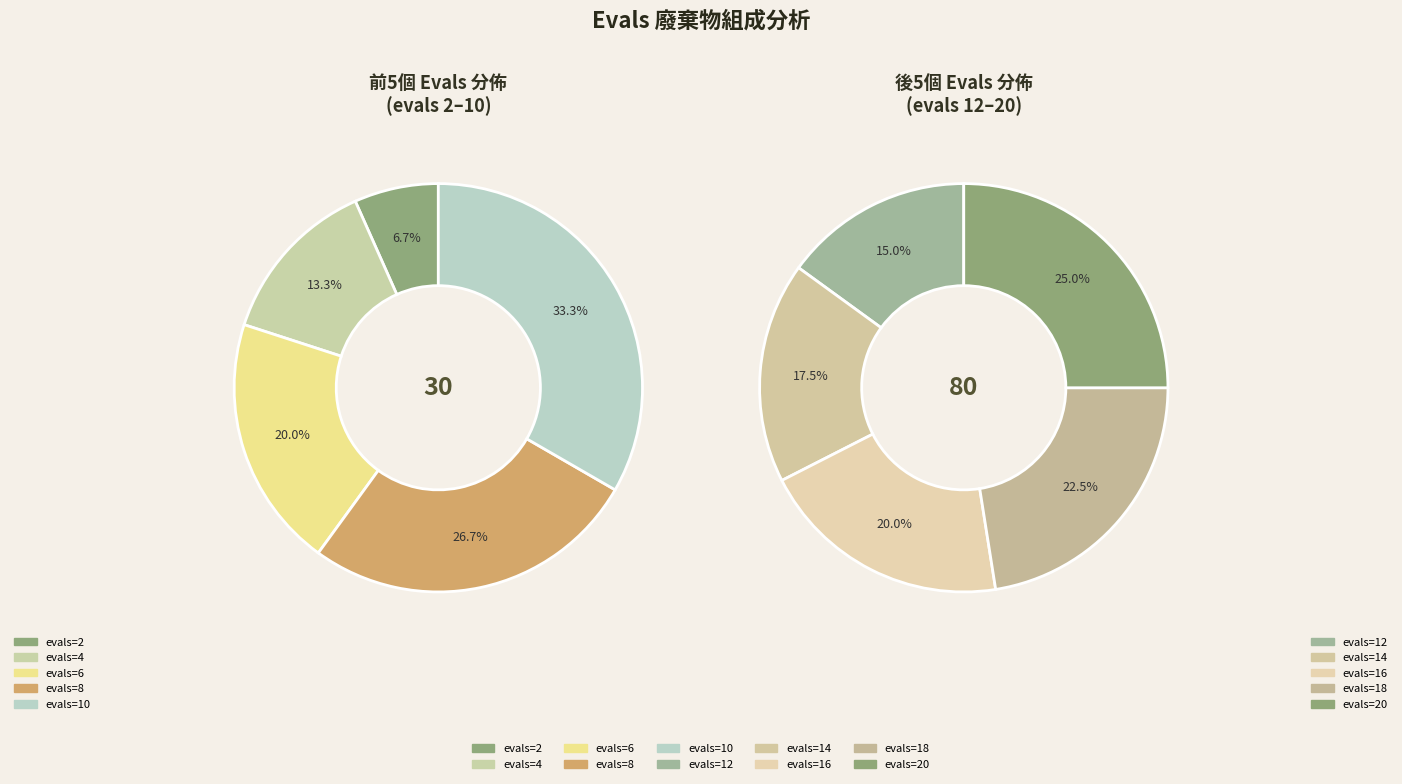

What is the change in value from evals=14 to evals=20?

+6